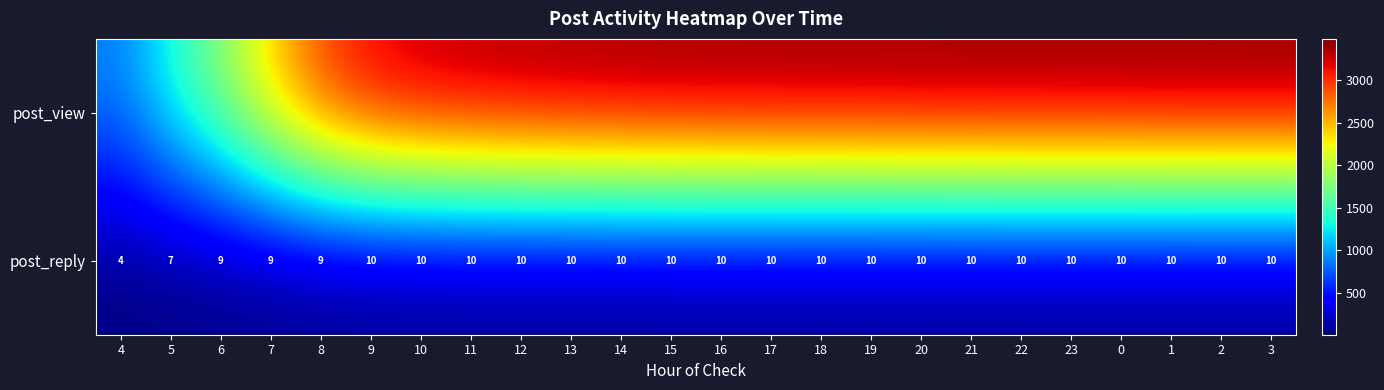

Count the post_reply values in the range 10 to 11.

19